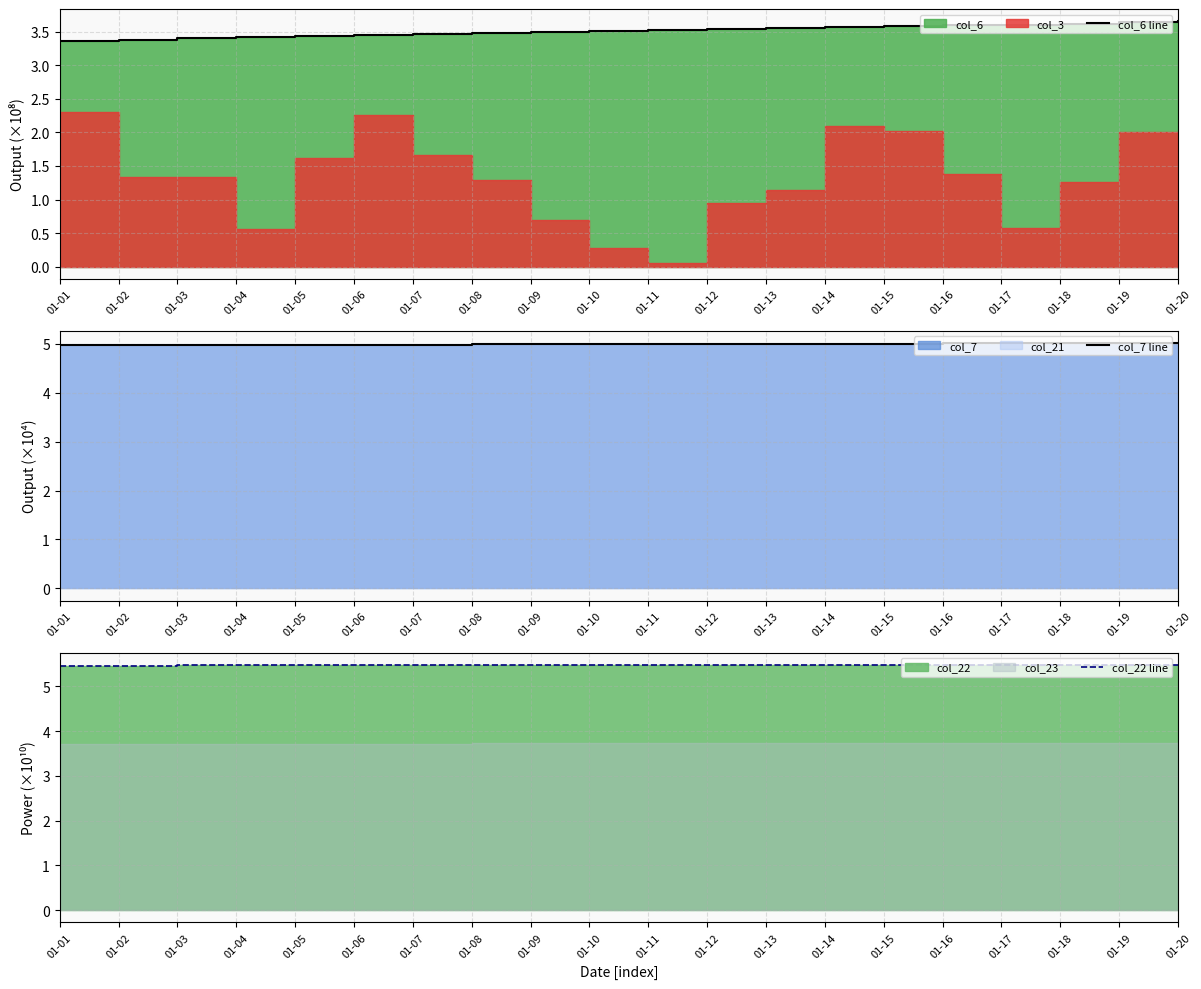

What is the value of the col_22 line point at the 6th from the left?

5.5